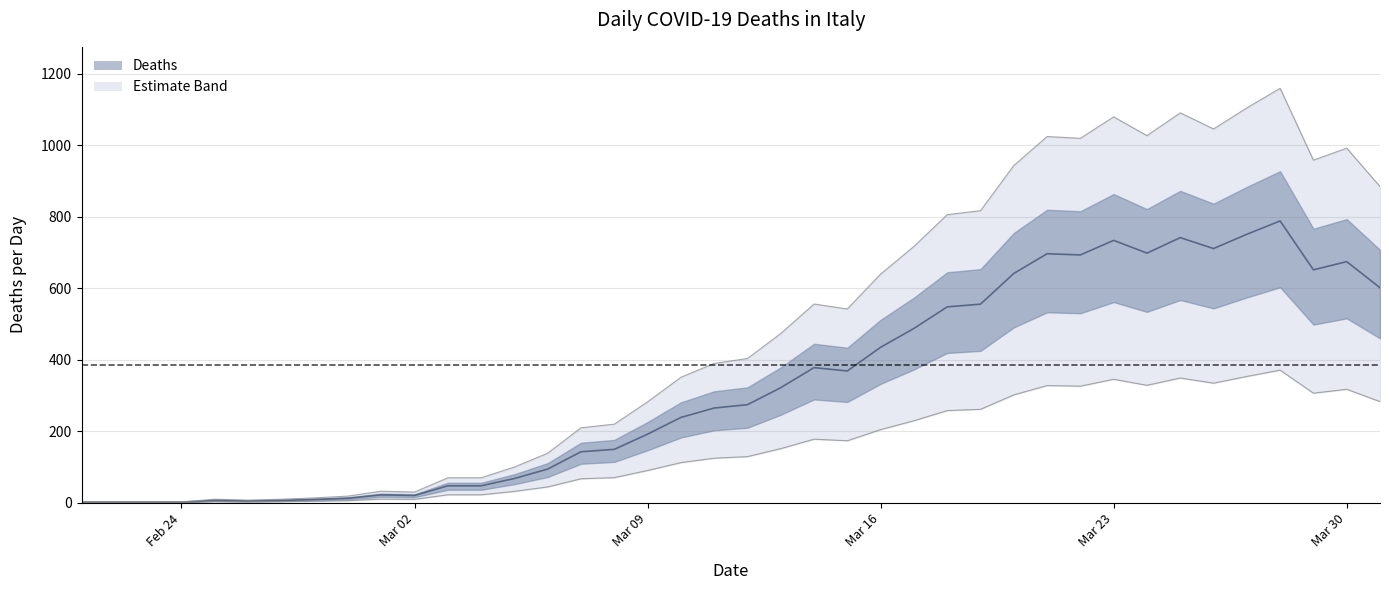

Which category has the highest value across all series?

28/03/2020